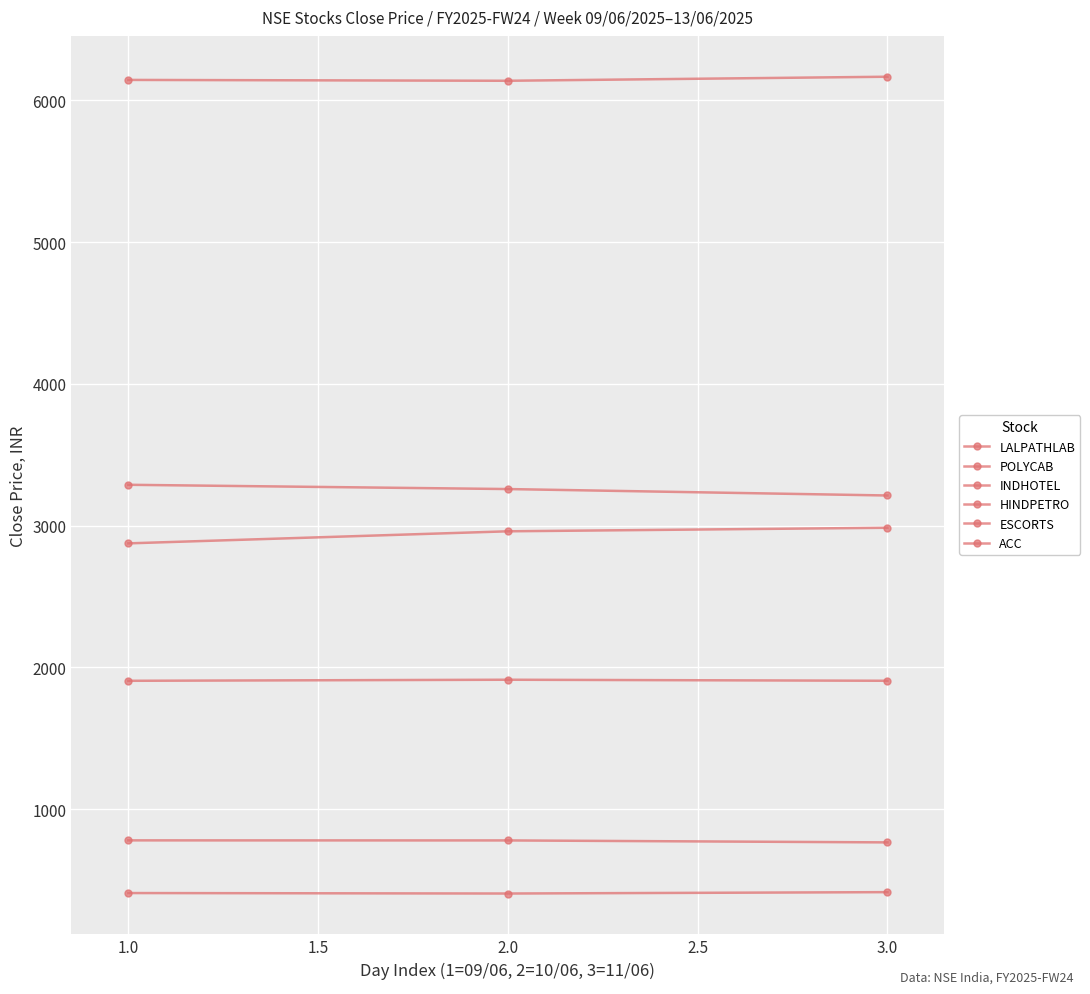

At which label does HINDPETRO reach its minimum?

2.0